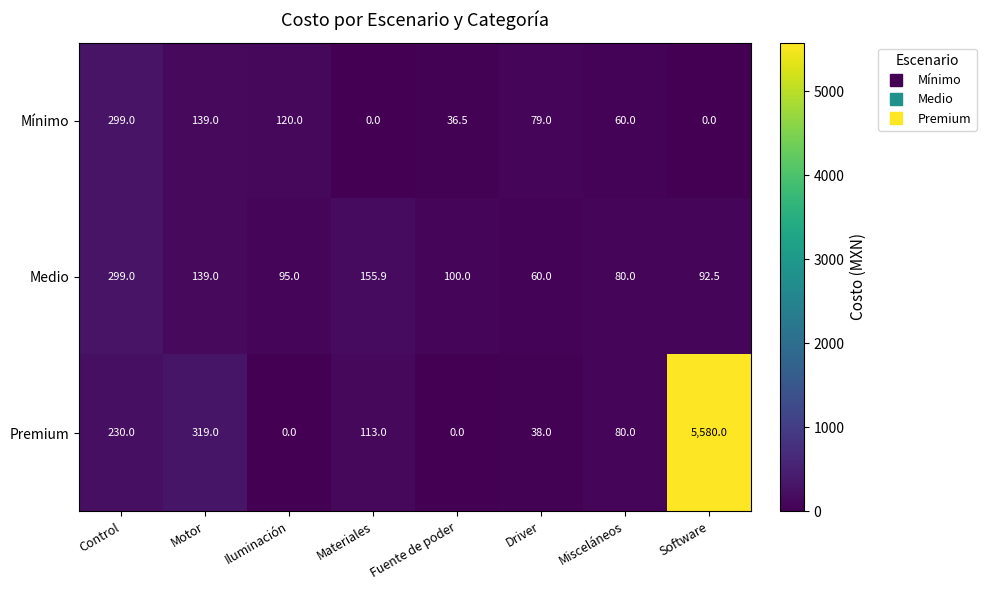

What is the difference between the Premium values at Control and Driver?

192.0